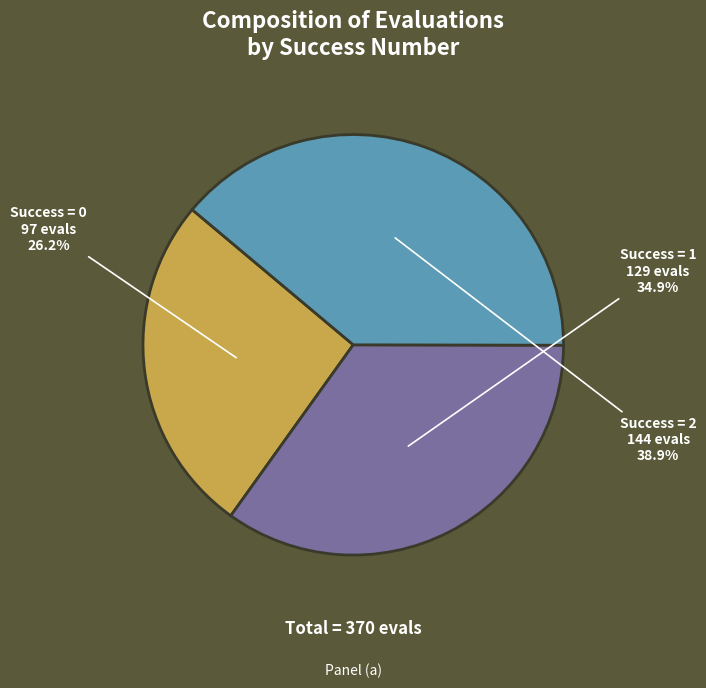

Is there a majority slice in this chart?

No